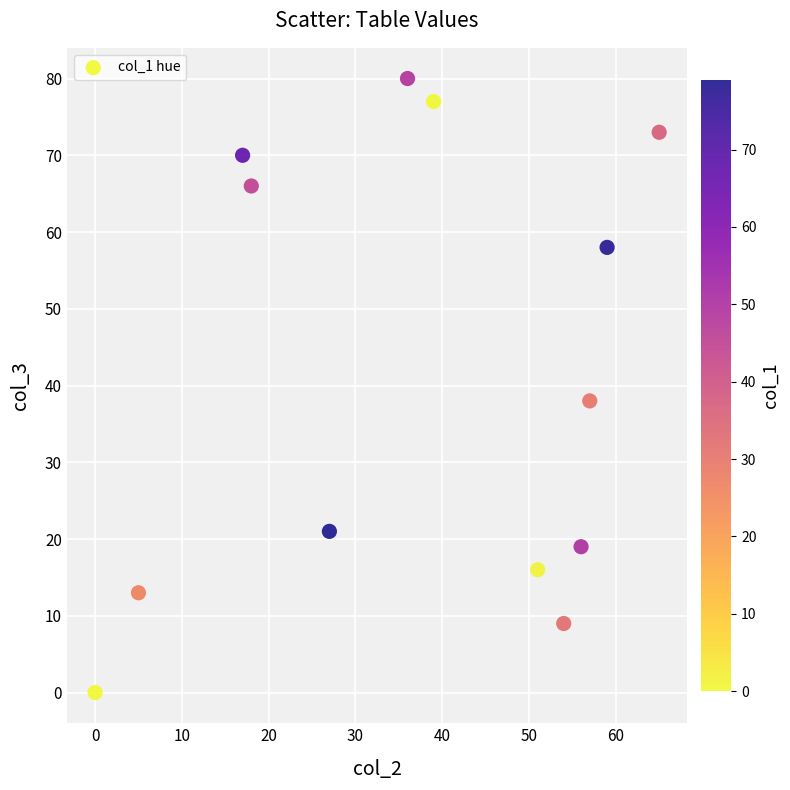

What is the range of X values (max minus min)?

65